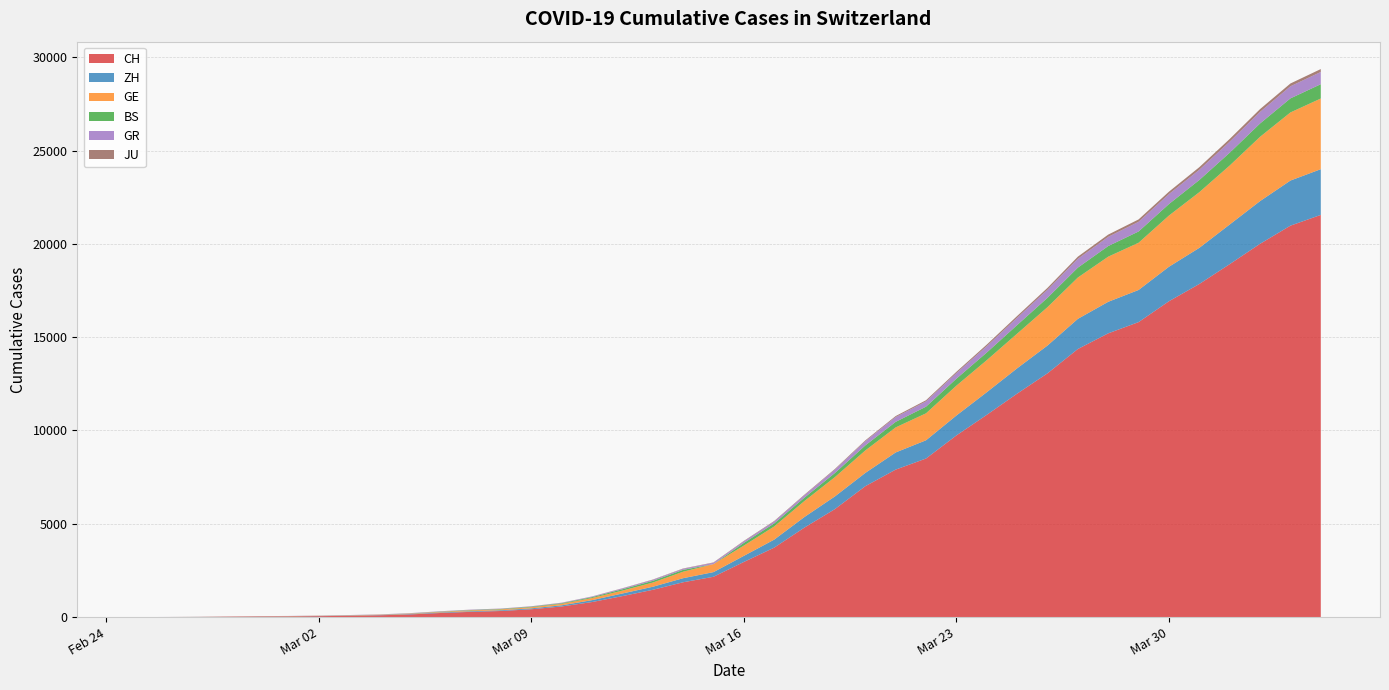

Reading left to right, extract all data points from this chart.

CH: 0	4	8	20	30	36	50	69	97	142	219	280	327	419	569	806	1124	1461	1866	2160	2954	3722	4801	5788	7014	7904	8498	9735	10838	11975	13064	14367	15207	15809	16928	17852	18915	20005	20978	21554
ZH: 0	0	2	2	6	7	10	13	15	23	29	34	40	49	62	101	140	163	218	250	326	429	568	679	711	919	978	1067	1213	1357	1489	1616	1690	1722	1848	1936	2125	2289	2417	2450
GE: 0	1	1	5	9	10	11	14	16	20	30	43	45	60	79	113	154	225	347	430	551	705	857	1035	1204	1342	1445	1600	1717	1856	2057	2215	2419	2530	2743	2984	3160	3445	3650	3788
BS: 0	0	1	1	1	1	1	3	3	8	15	21	24	28	33	49	73	92	100	0	143	164	181	220	270	297	356	374	410	462	501	530	569	605	617	653	687	714	754	767
GR: 0	2	2	6	6	6	9	9	12	14	16	17	18	18	22	31	43	53	56	71	84	101	128	182	226	258	284	300	343	393	433	474	495	519	535	547	592	622	649	657
JU: 0	0	1	1	1	1	1	2	2	4	4	5	5	7	7	7	12	17	18	19	25	29	32	36	44	54	61	69	82	92	100	114	119	127	128	140	145	149	149	154